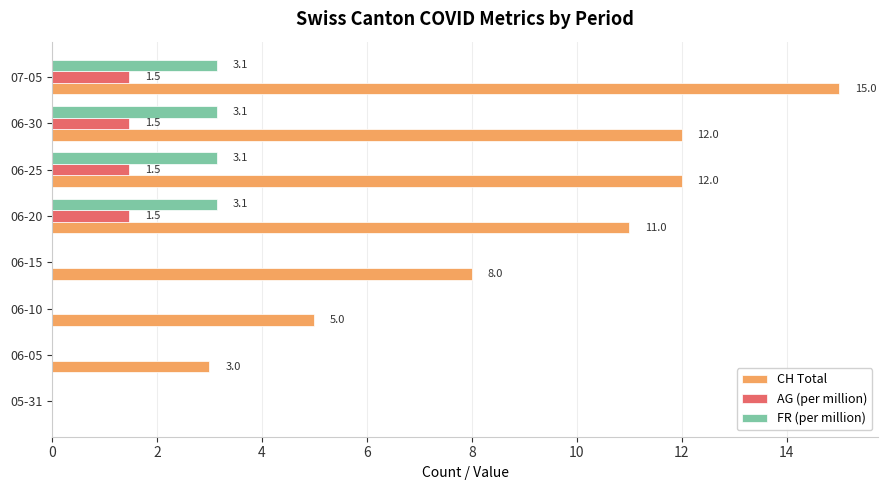

What is the sum of the FR (per million) values at 06-15 and 06-25?

3.1